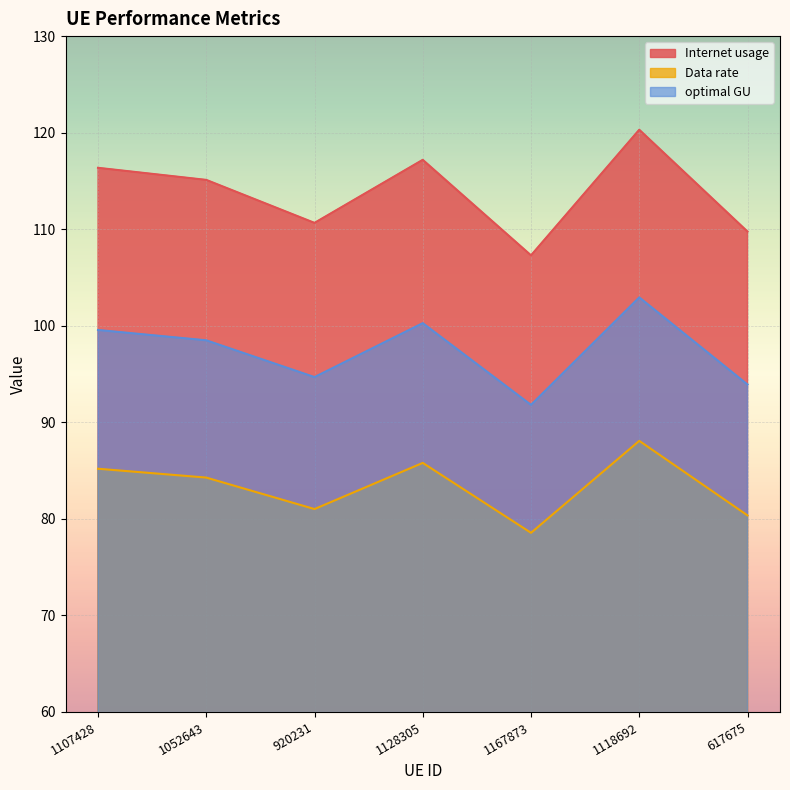

What is the difference between the maximum and minimum values in the Data rate series?

9.5